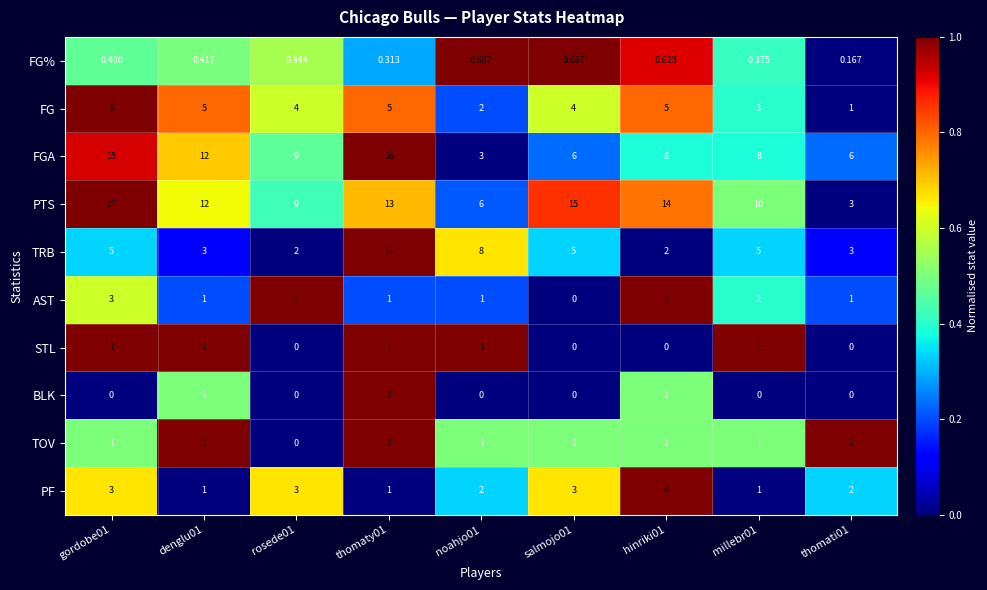

Which series has the largest range (max minus min)?

PTS